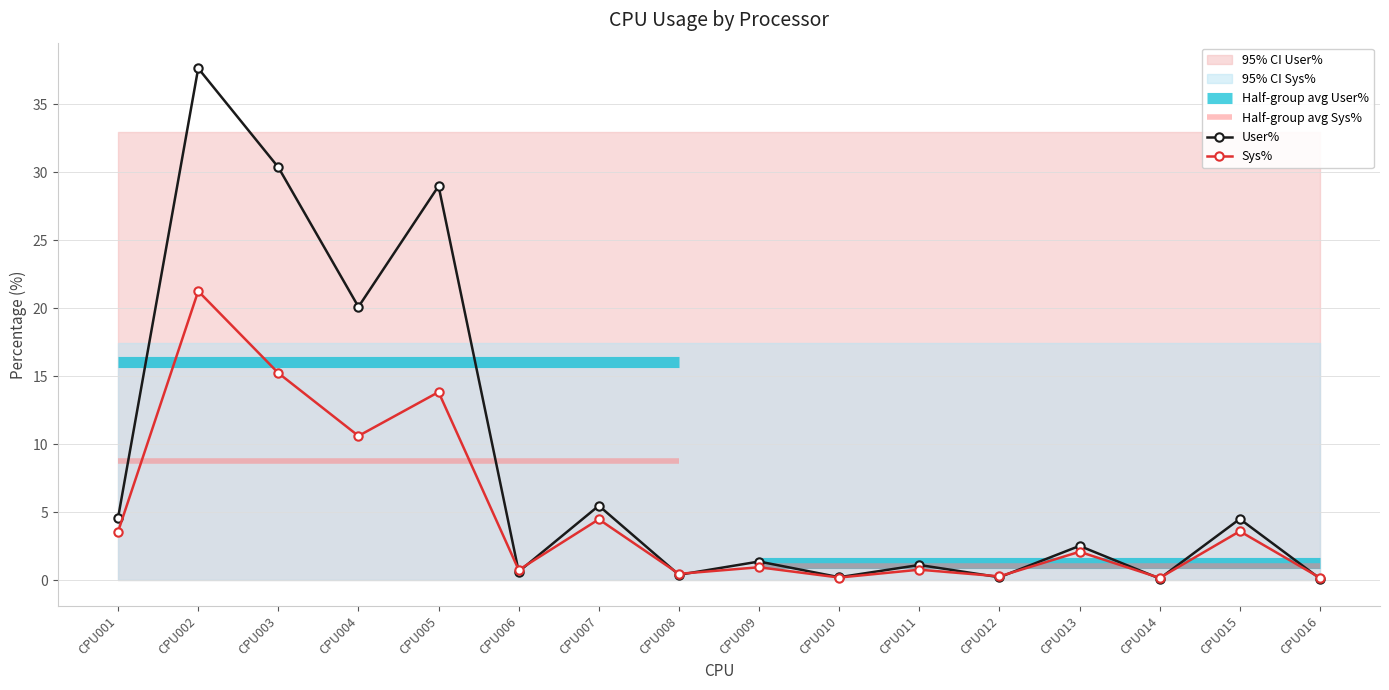

How many data points in Sys% are above 2?

8